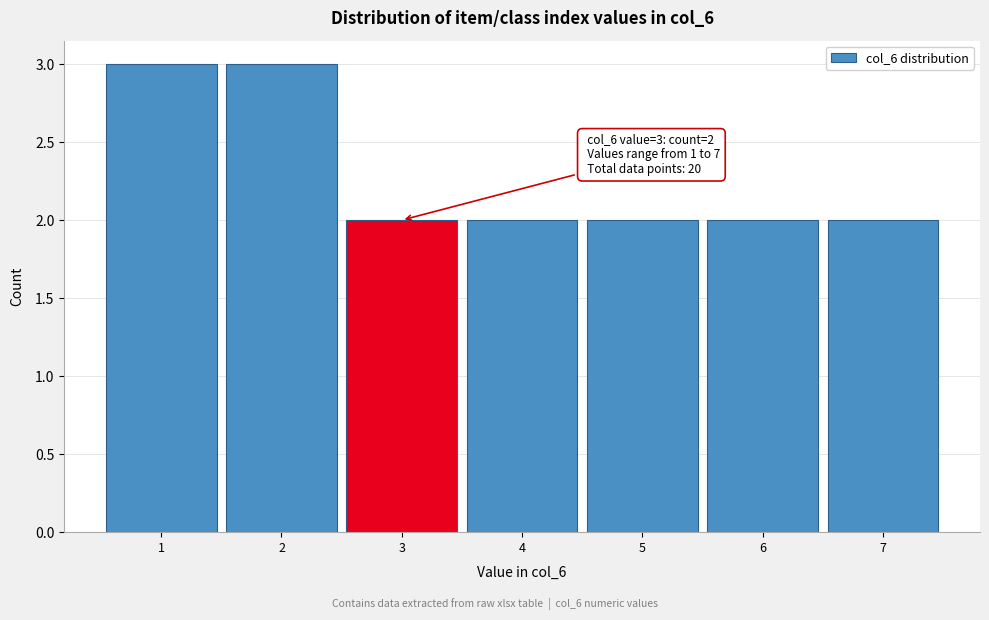

Reading left to right, what are all the values shown in this chart?

1=3	2=3	3=2	4=2	5=2	6=2	7=2